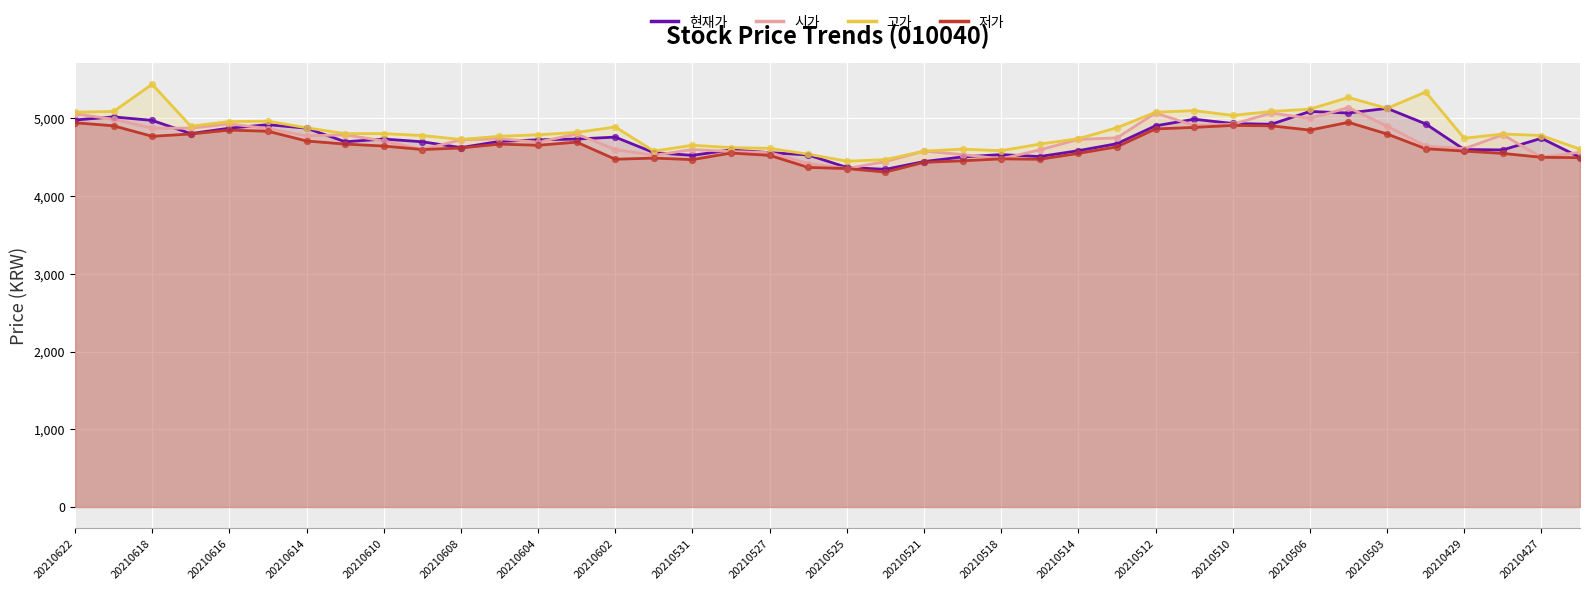

What are all the series names shown in the legend?

현재가, 시가, 고가, 저가